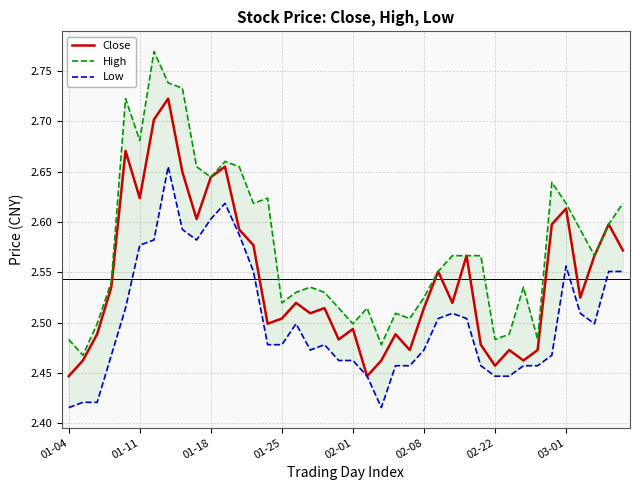

Between 19 and 23, which is larger?

23